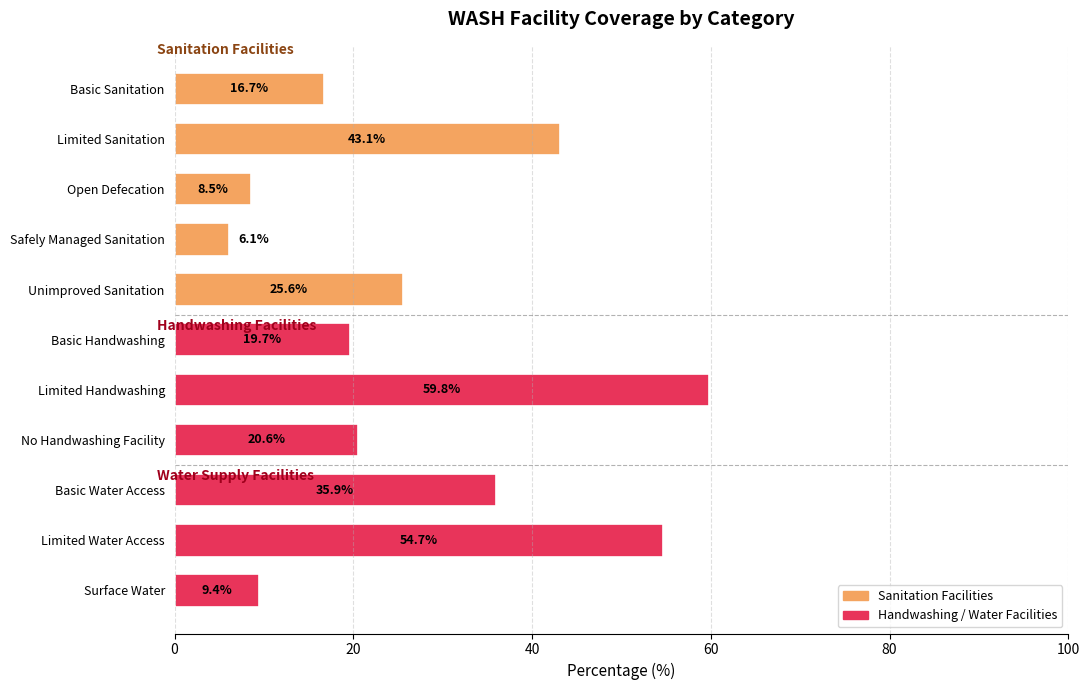

What is the difference between the maximum and minimum values?

53.7